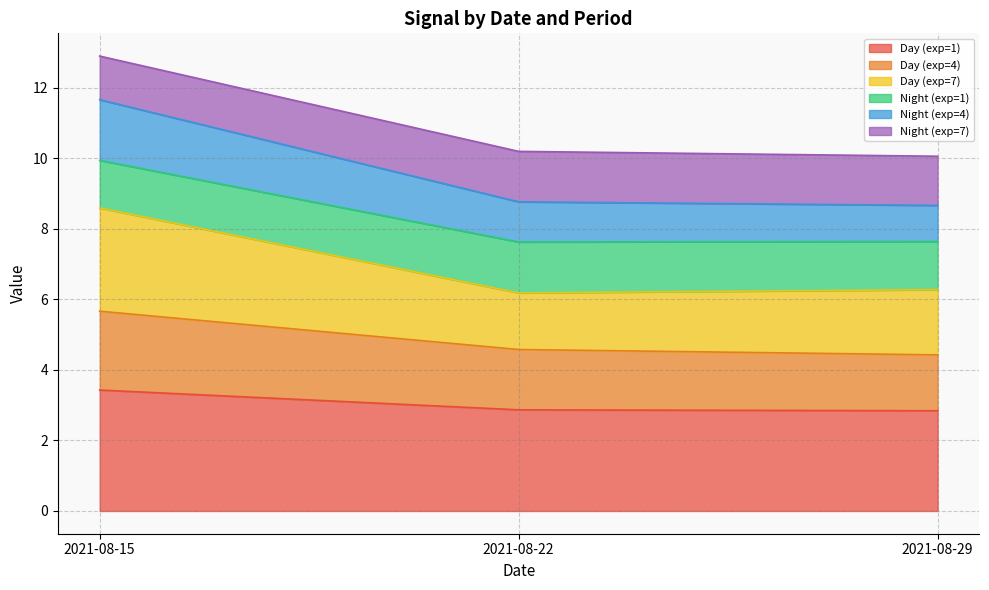

At which category is the sum across all series the highest?

2021-08-15